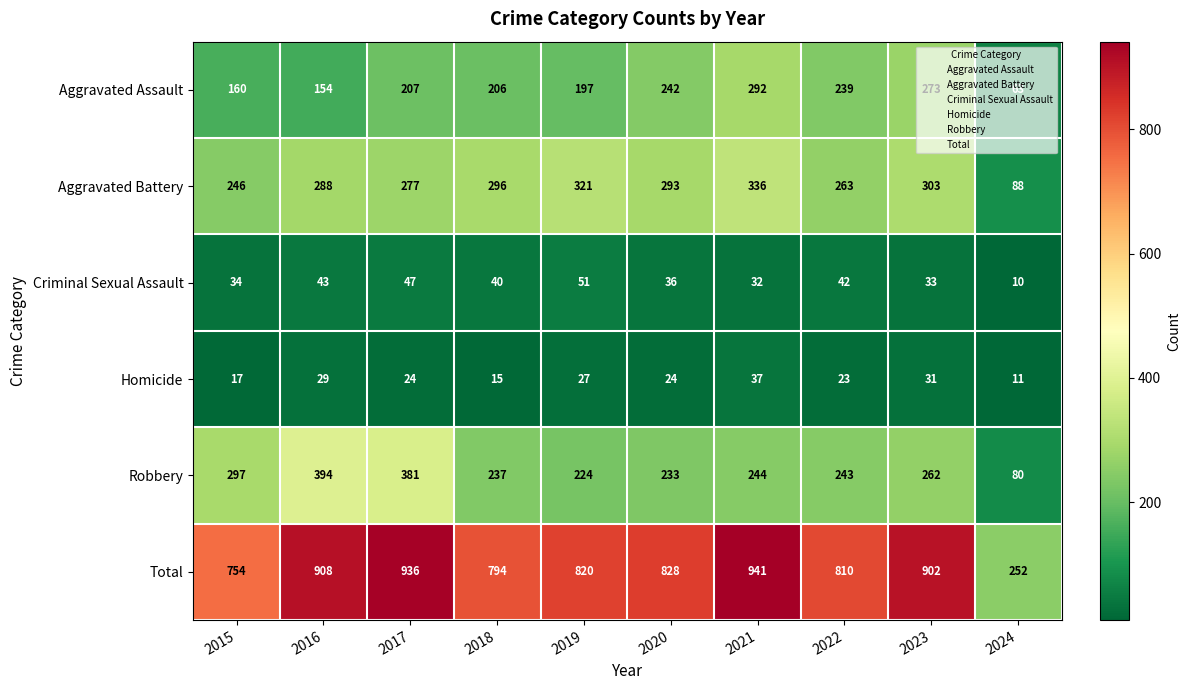

At 2017, list the series in order from smallest to largest.

Homicide, Criminal Sexual Assault, Aggravated Assault, Aggravated Battery, Robbery, Total